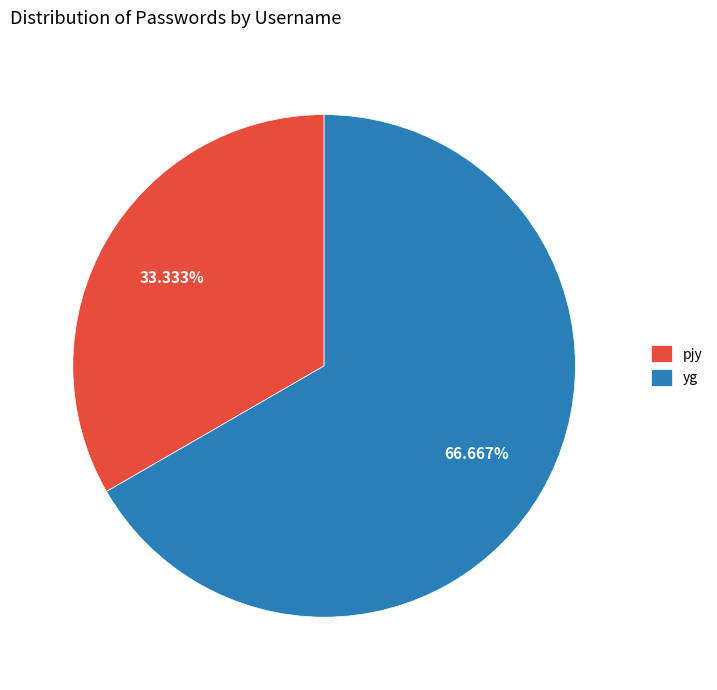

Do yg and pjy together represent more than half of the pie?

Yes